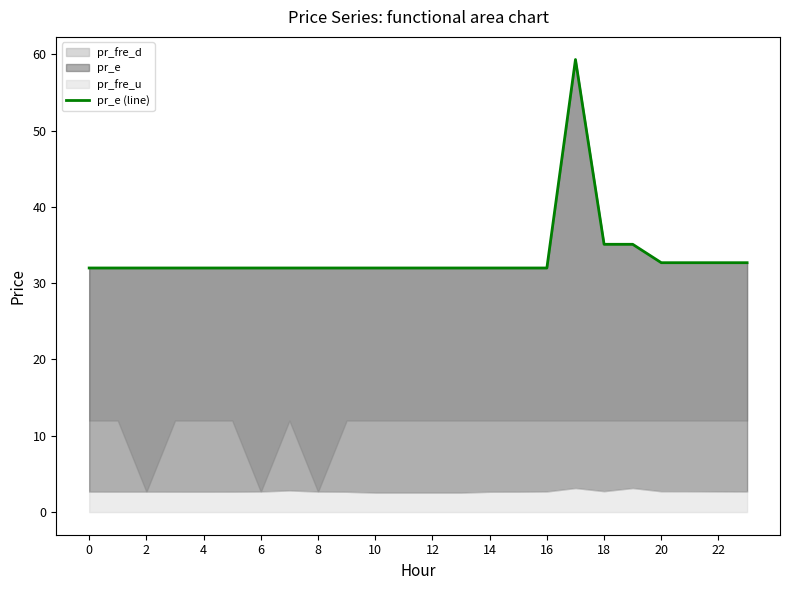

How many lines are shown in the chart?

1